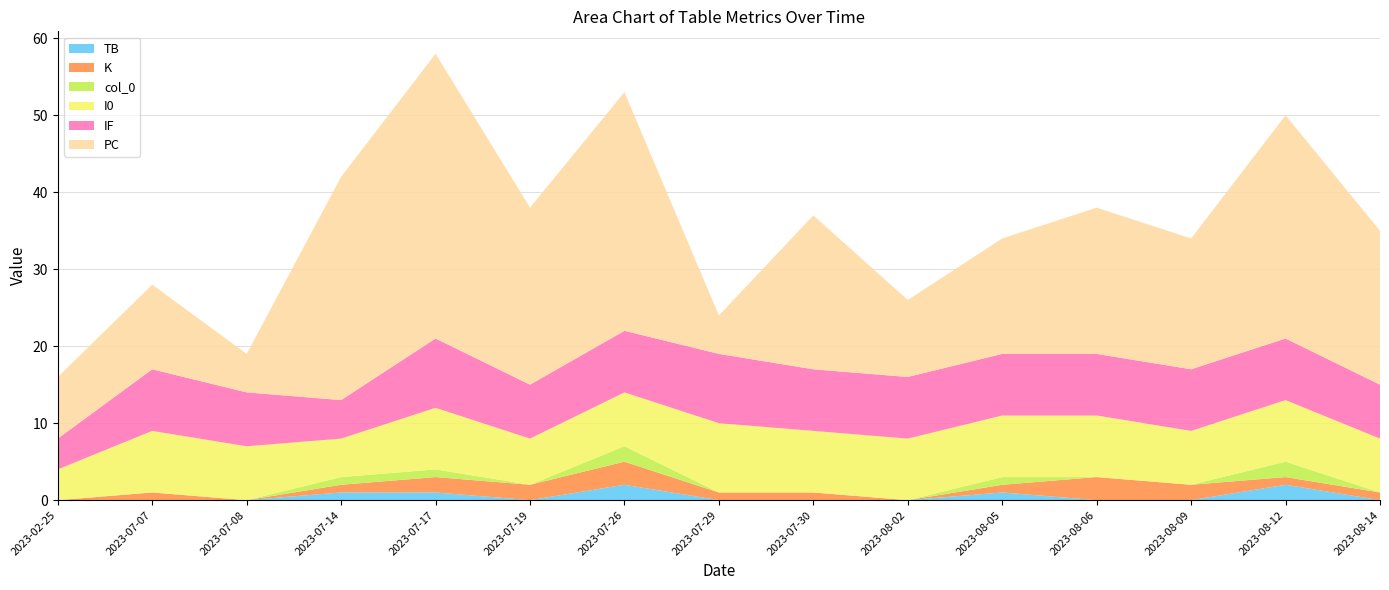

Reading left to right, list all the values displayed in this chart.

TB: 2023-02-25=0	2023-07-07=0	2023-07-08=0	2023-07-14=1	2023-07-17=1	2023-07-19=0	2023-07-26=2	2023-07-29=0	2023-07-30=0	2023-08-02=0	2023-08-05=1	2023-08-06=0	2023-08-09=0	2023-08-12=2	2023-08-14=0
PC: 2023-02-25=8	2023-07-07=11	2023-07-08=5	2023-07-14=29	2023-07-17=37	2023-07-19=23	2023-07-26=31	2023-07-29=5	2023-07-30=20	2023-08-02=10	2023-08-05=15	2023-08-06=19	2023-08-09=17	2023-08-12=29	2023-08-14=20
I0: 2023-02-25=4	2023-07-07=8	2023-07-08=7	2023-07-14=5	2023-07-17=8	2023-07-19=6	2023-07-26=7	2023-07-29=9	2023-07-30=8	2023-08-02=8	2023-08-05=8	2023-08-06=8	2023-08-09=7	2023-08-12=8	2023-08-14=7
IF: 2023-02-25=4	2023-07-07=8	2023-07-08=7	2023-07-14=5	2023-07-17=9	2023-07-19=7	2023-07-26=8	2023-07-29=9	2023-07-30=8	2023-08-02=8	2023-08-05=8	2023-08-06=8	2023-08-09=8	2023-08-12=8	2023-08-14=7
K: 2023-02-25=0	2023-07-07=1	2023-07-08=0	2023-07-14=1	2023-07-17=2	2023-07-19=2	2023-07-26=3	2023-07-29=1	2023-07-30=1	2023-08-02=0	2023-08-05=1	2023-08-06=3	2023-08-09=2	2023-08-12=1	2023-08-14=1
col_0: 2023-02-25=0	2023-07-07=0	2023-07-08=0	2023-07-14=1	2023-07-17=1	2023-07-19=0	2023-07-26=2	2023-07-29=0	2023-07-30=0	2023-08-02=0	2023-08-05=1	2023-08-06=0	2023-08-09=0	2023-08-12=2	2023-08-14=0